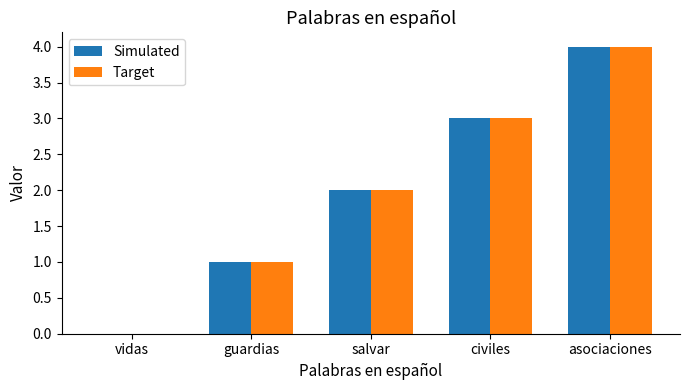

Is it true that Target equals 0 at vidas?

True